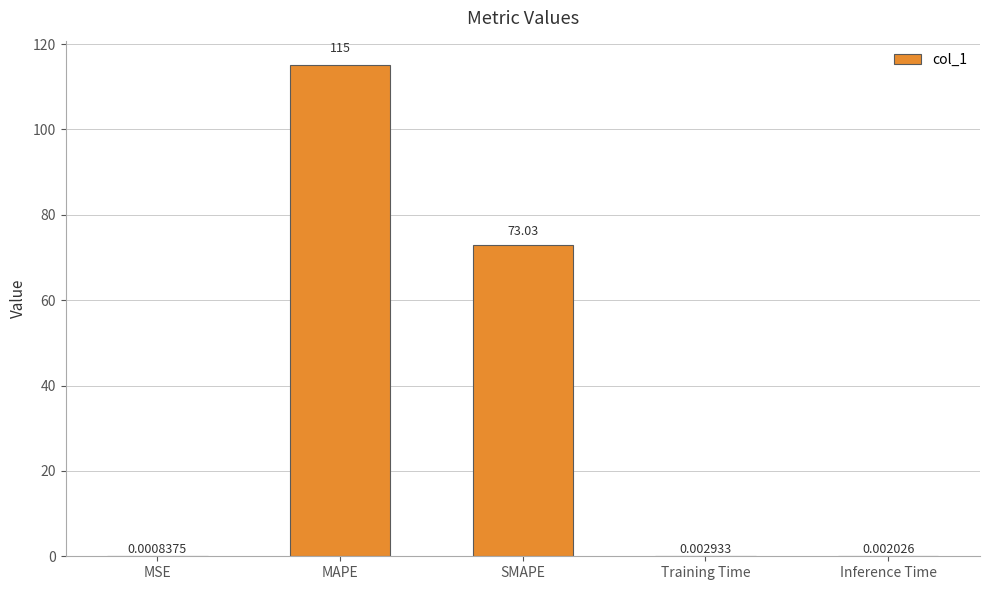

What is the sum of the values at MSE and SMAPE?

73.0